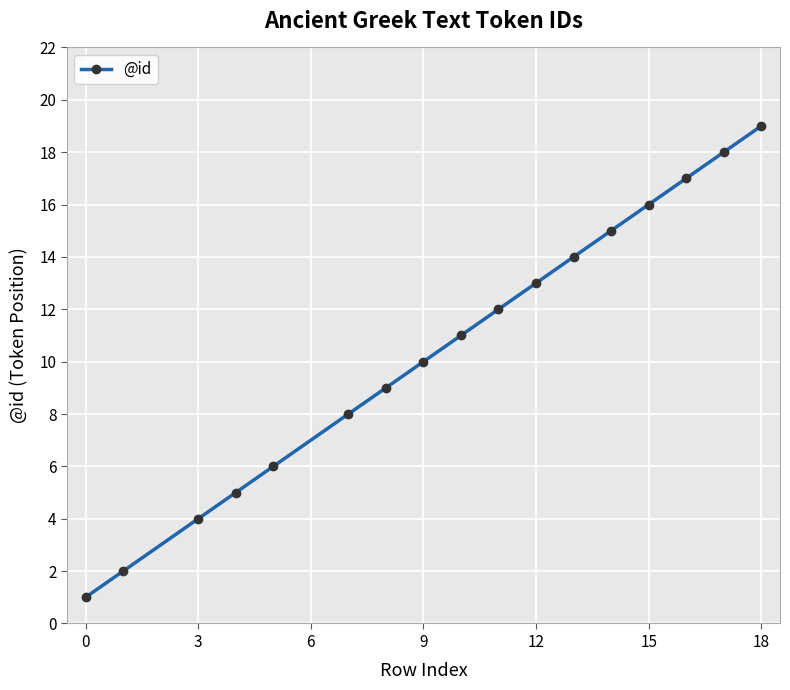

What is the maximum value shown in the chart?

19